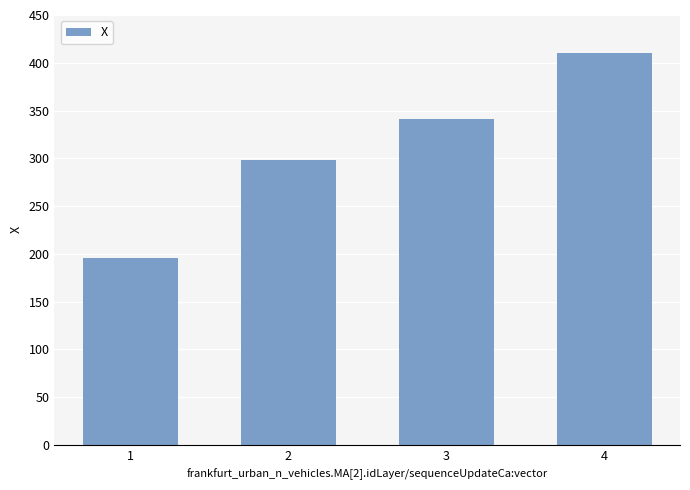

What is the sum of the values at 1 and 4?

606.2